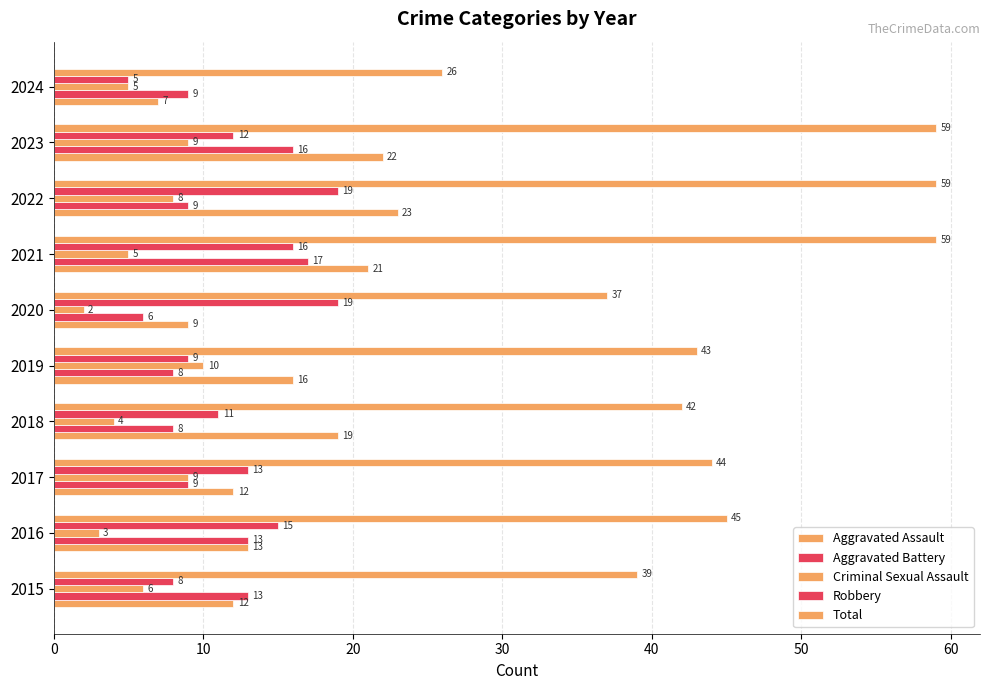

Count the number of categories in the chart.

10